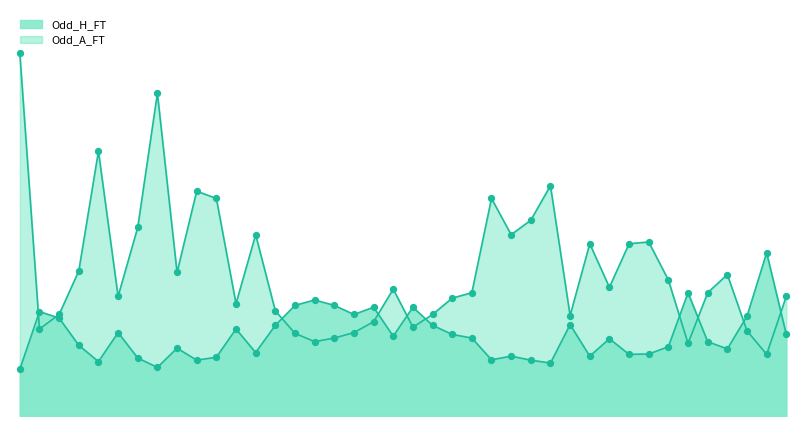

Which series has the largest Y range (max minus min)?

Odd_A_FT